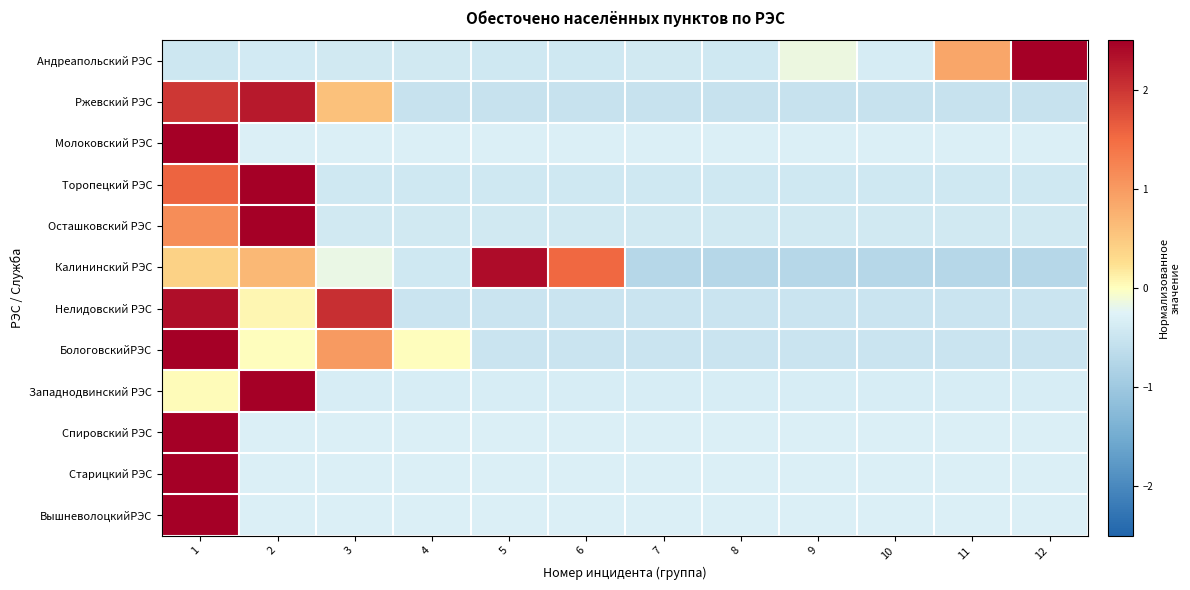

At which category does the chart reach its peak across all series?

1